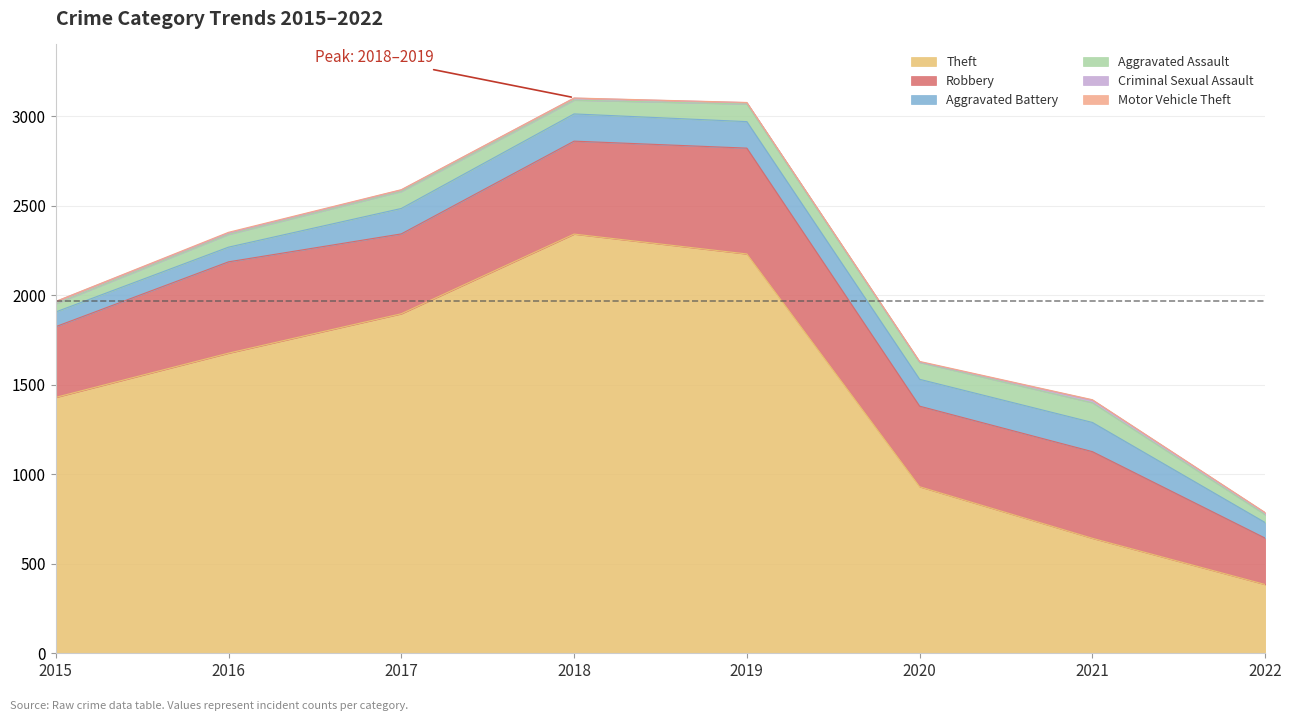

What is the value of the Theft point at the 7th from the left?

642